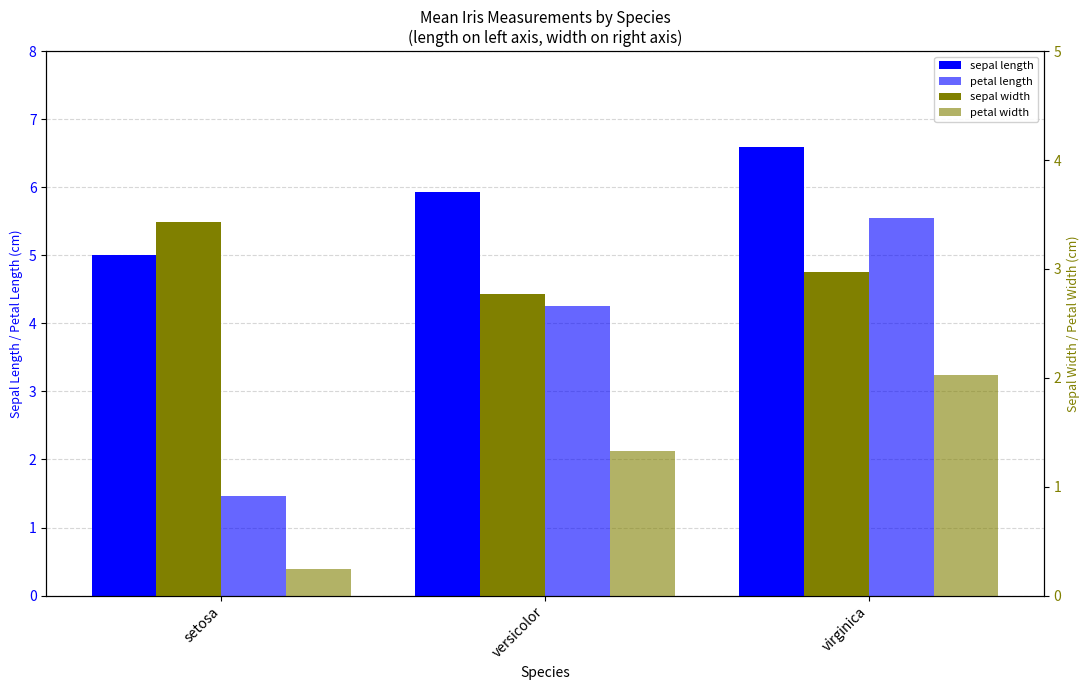

Reading left to right, what are all the values shown in this chart?

sepal length: setosa=5.0	versicolor=5.9	virginica=6.6
petal length: setosa=1.5	versicolor=4.3	virginica=5.6
sepal width: setosa=3.4	versicolor=2.8	virginica=3.0
petal width: setosa=0.2	versicolor=1.3	virginica=2.0